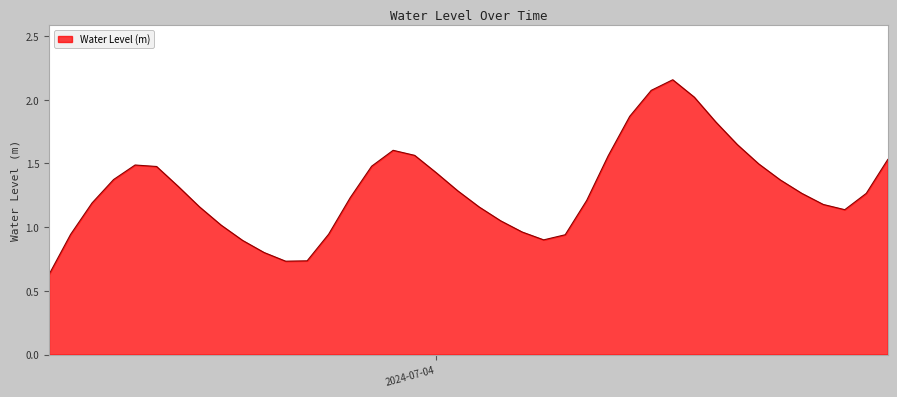

What is the value of the 17th point from the left?

1.6